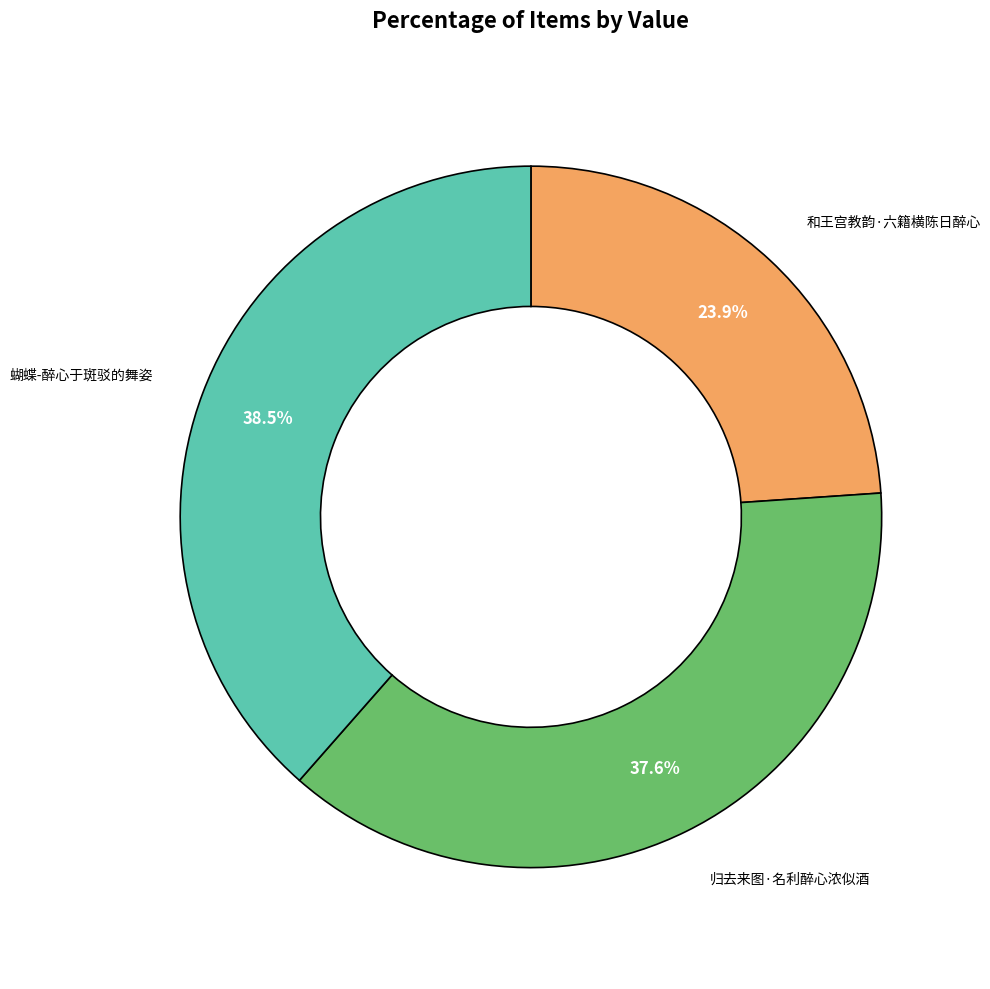

Is there any slice that represents more than half of the pie?

No